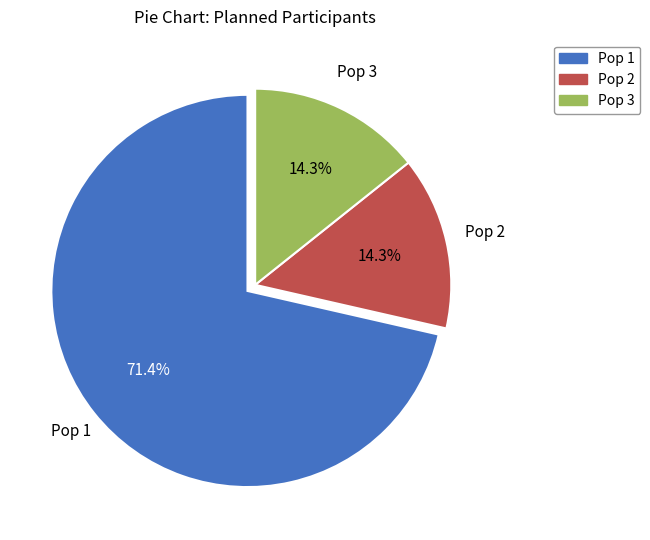

Which has a higher value, Pop 1 or Pop 3?

Pop 1